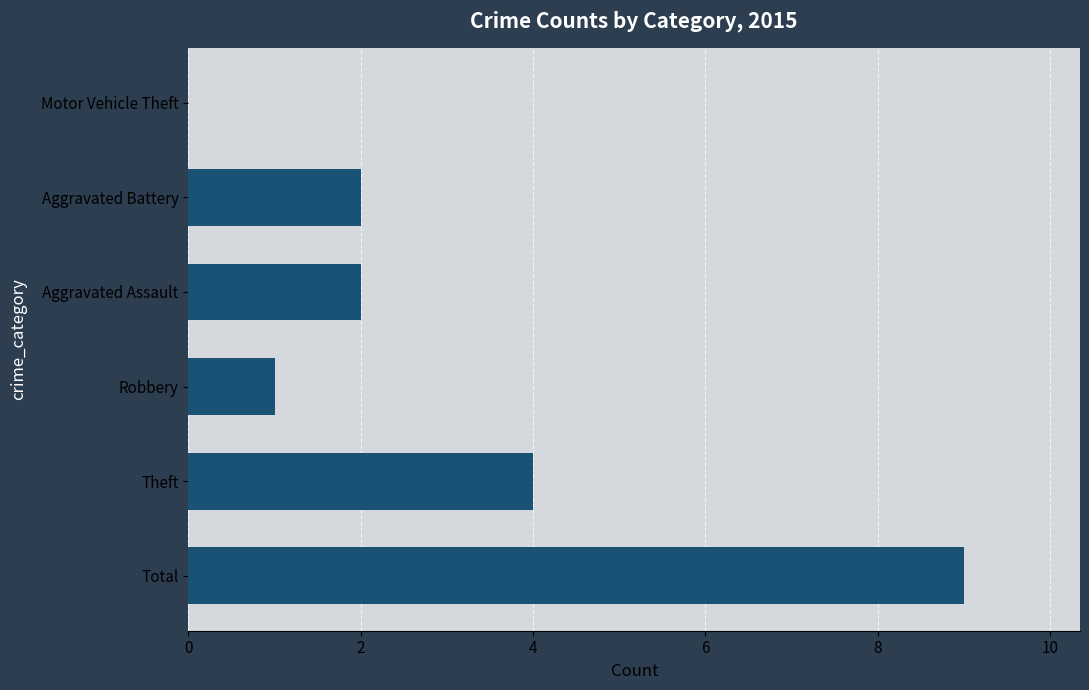

Does the chart contain stacked bars?

No